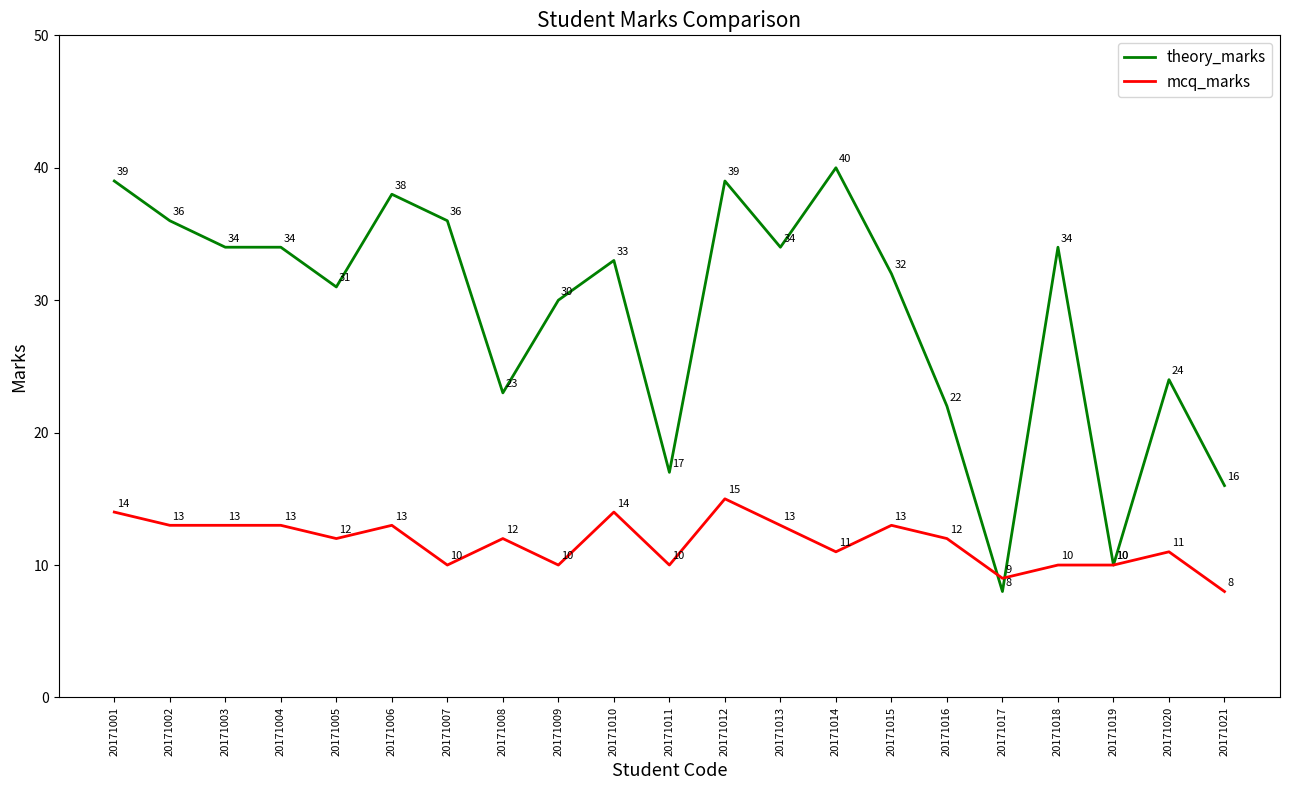

Where does the mcq_marks series first go above 12?

20171001